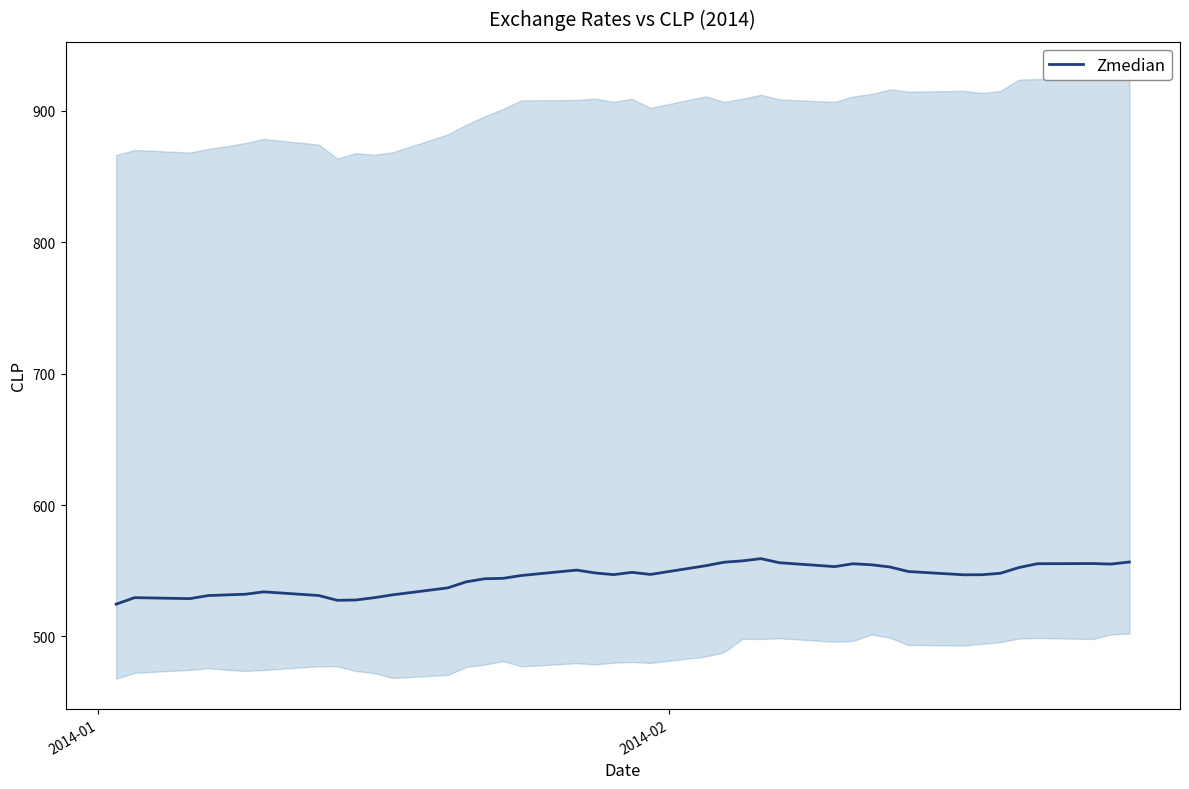

Does the chart have visible grid lines?

No